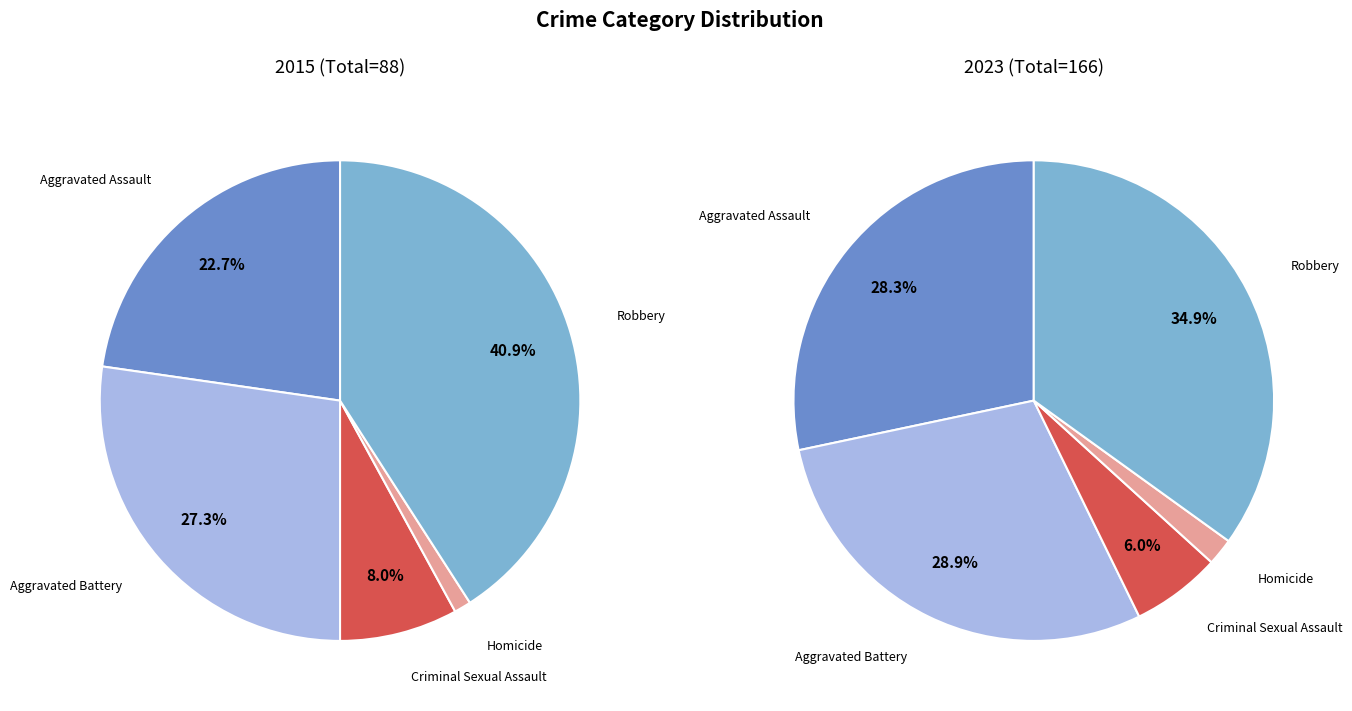

To the nearest percent, what percentage of the pie is Criminal Sexual Assault?

8%